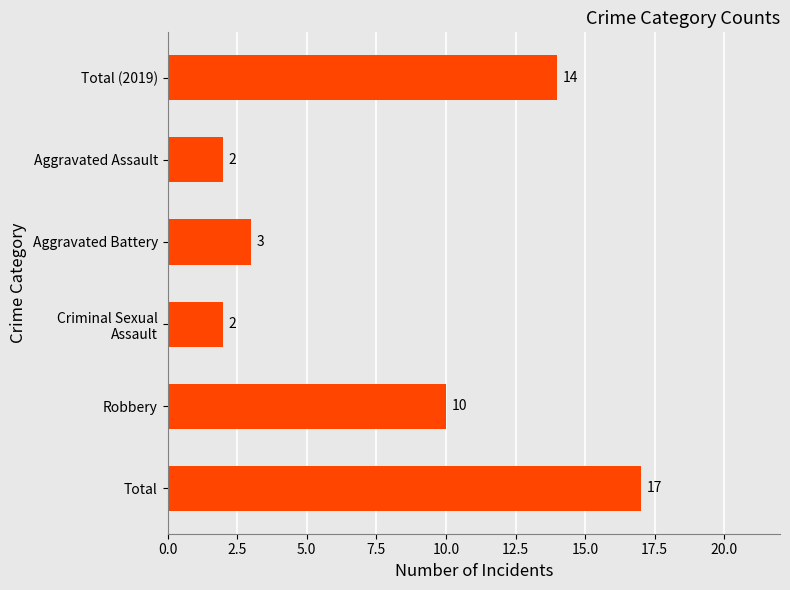

Which category has the highest value across all series?

Total